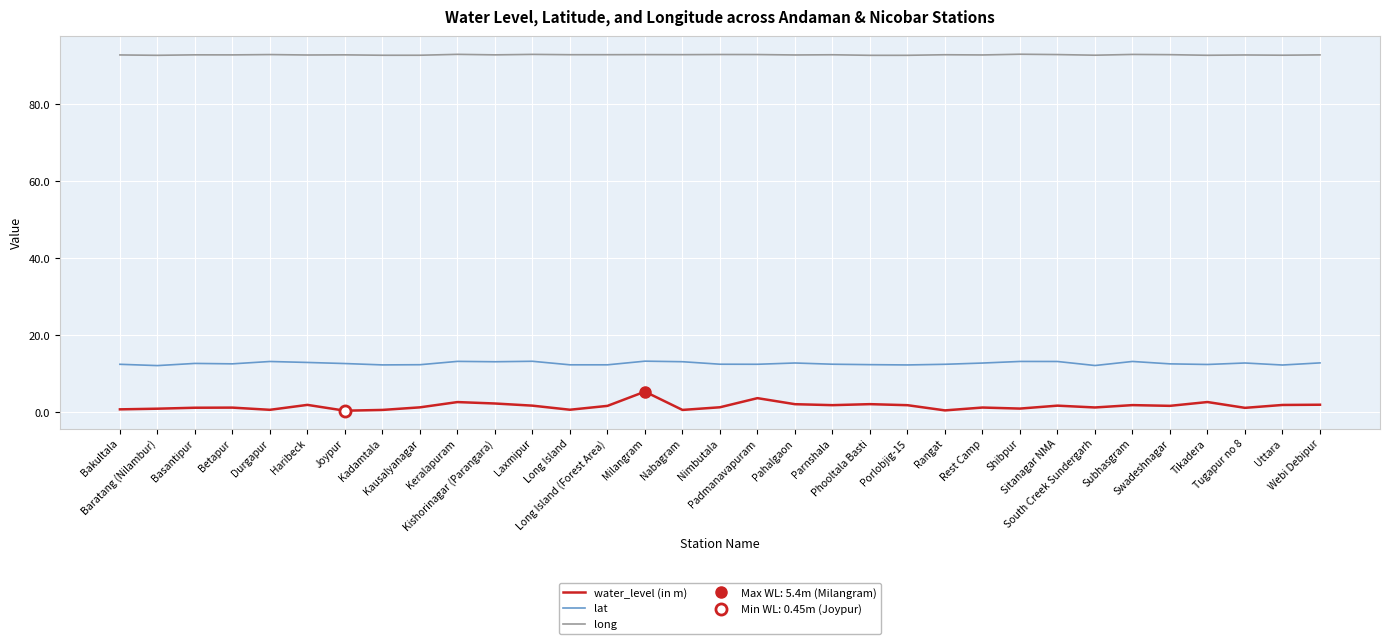

What is the minimum value shown in the chart?

0.5